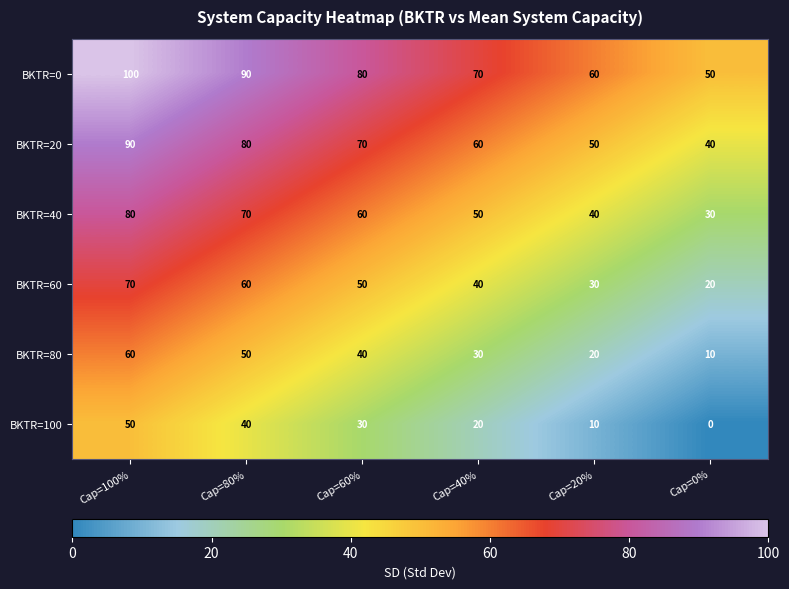

List the series in order of their peak value, lowest first.

BKTR=100, BKTR=80, BKTR=60, BKTR=40, BKTR=20, BKTR=0